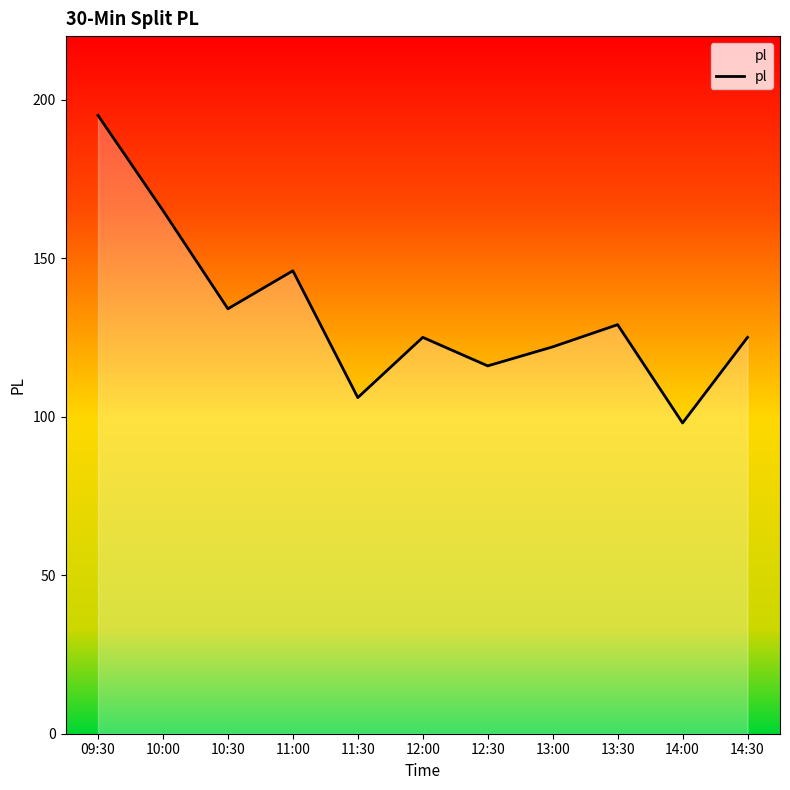

What is the sum of the values at 14:00 and 12:00?

223